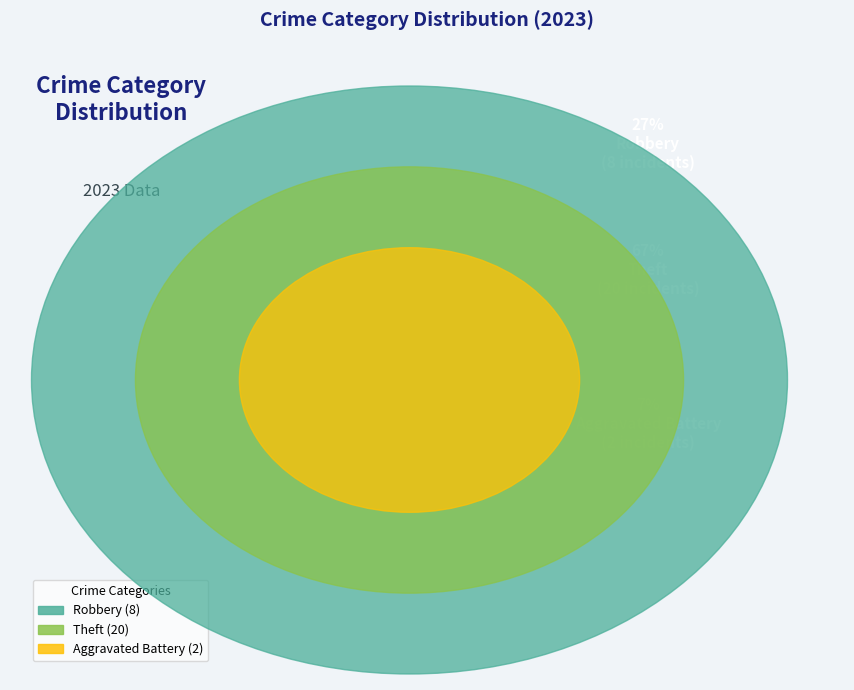

True or false: Motor Vehicle Theft accounts for 0% of the total.

True